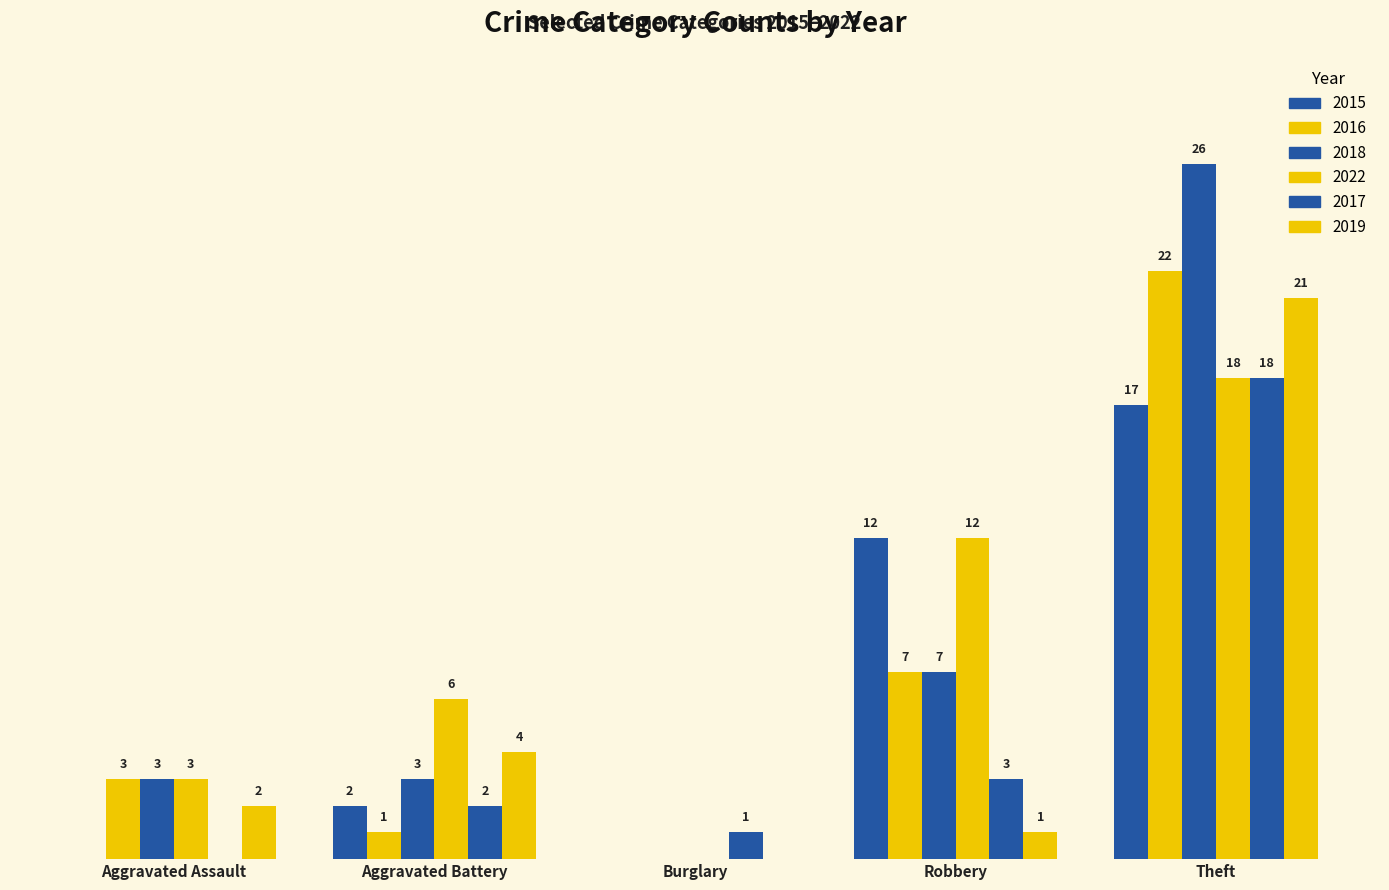

Are the bars grouped side by side (vs. stacked)?

Yes